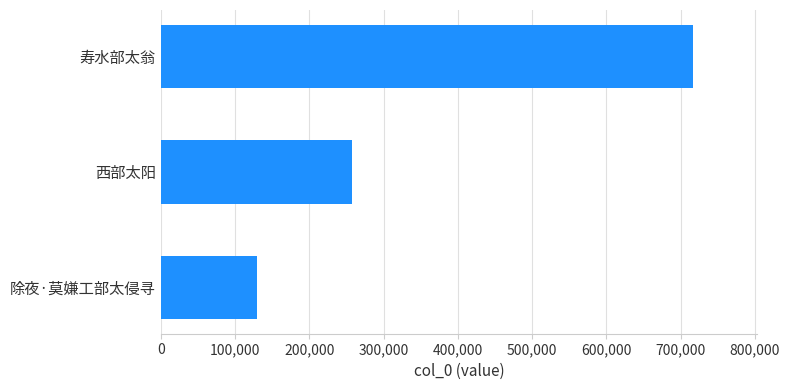

Approximately how many times larger is the value at 西部太阳 compared to 除夜·莫嫌工部太侵寻?

2.0